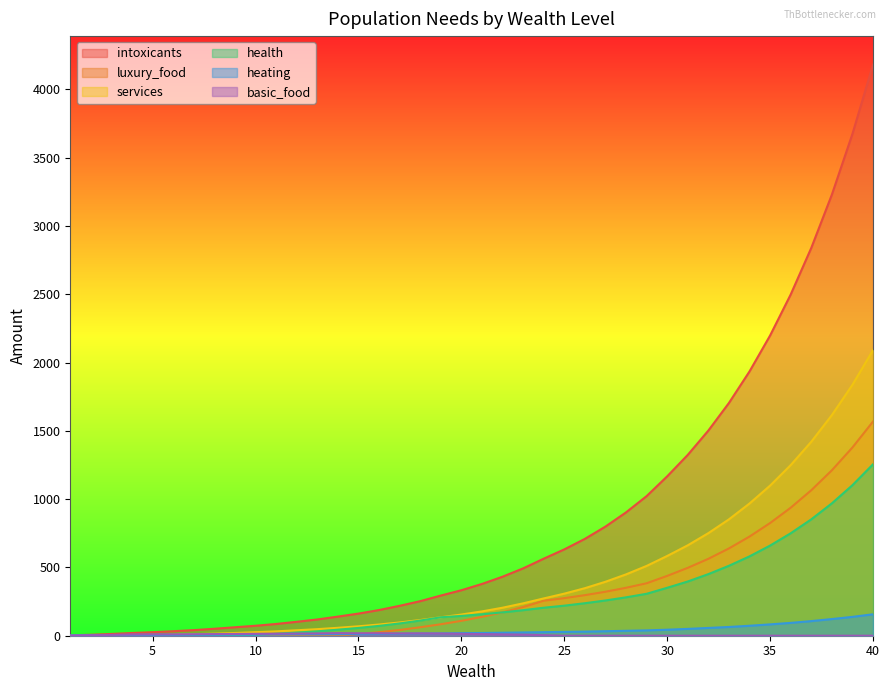

Is it true that heating equals 107 at 37?

True